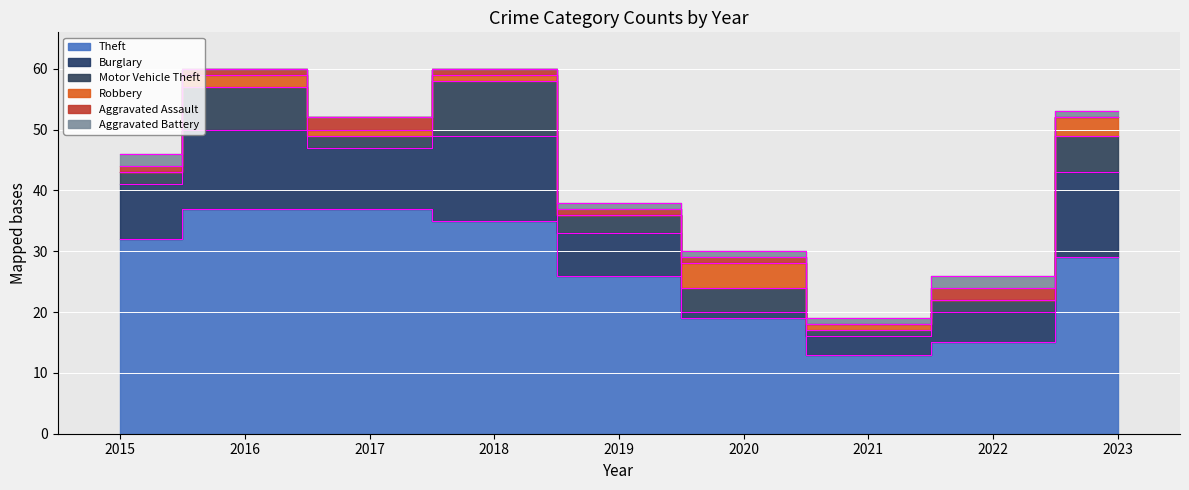

Reading left to right, extract all data points from this chart.

Theft: 32	37	37	35	26	19	13	15	29
Burglary: 9	13	10	14	7	1	3	5	14
Motor Vehicle Theft: 2	7	2	9	3	4	1	2	6
Robbery: 0	2	1	1	0	4	1	0	3
Aggravated Assault: 1	1	2	1	1	1	0	2	0
Aggravated Battery: 2	0	0	0	1	1	1	2	1